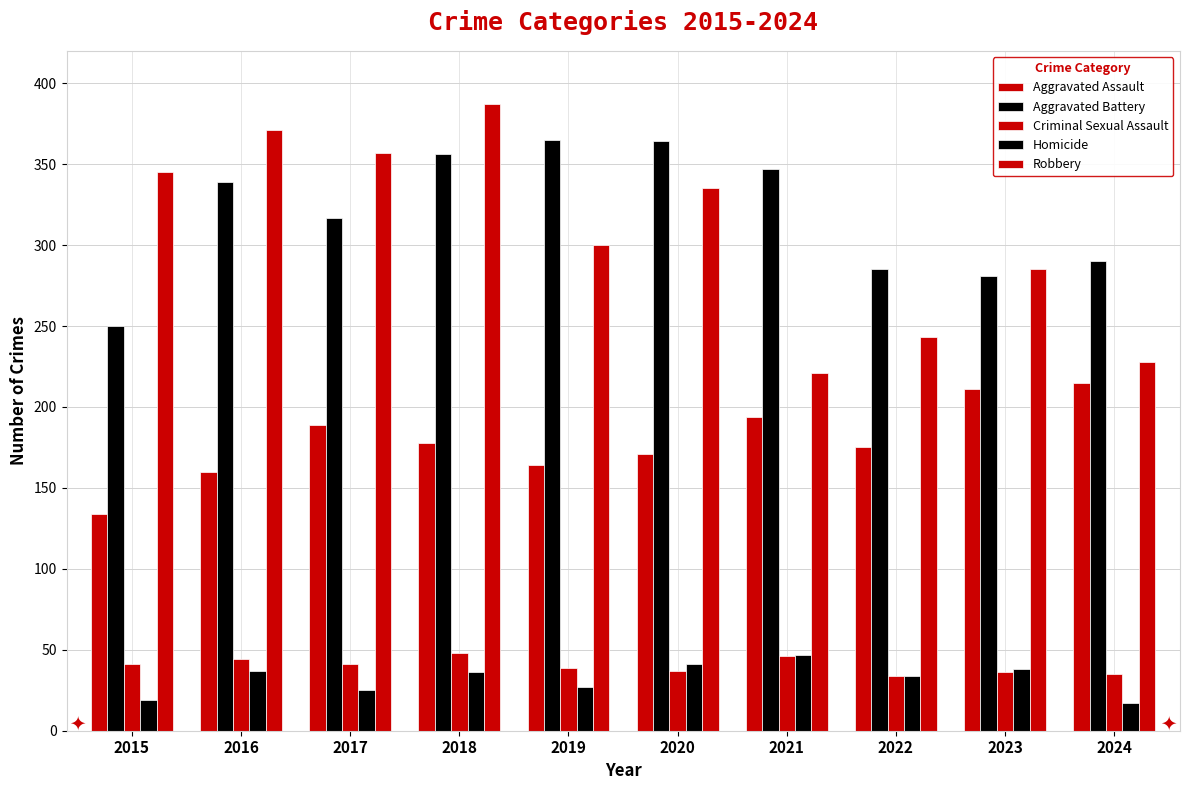

How many groups of bars are there?

10